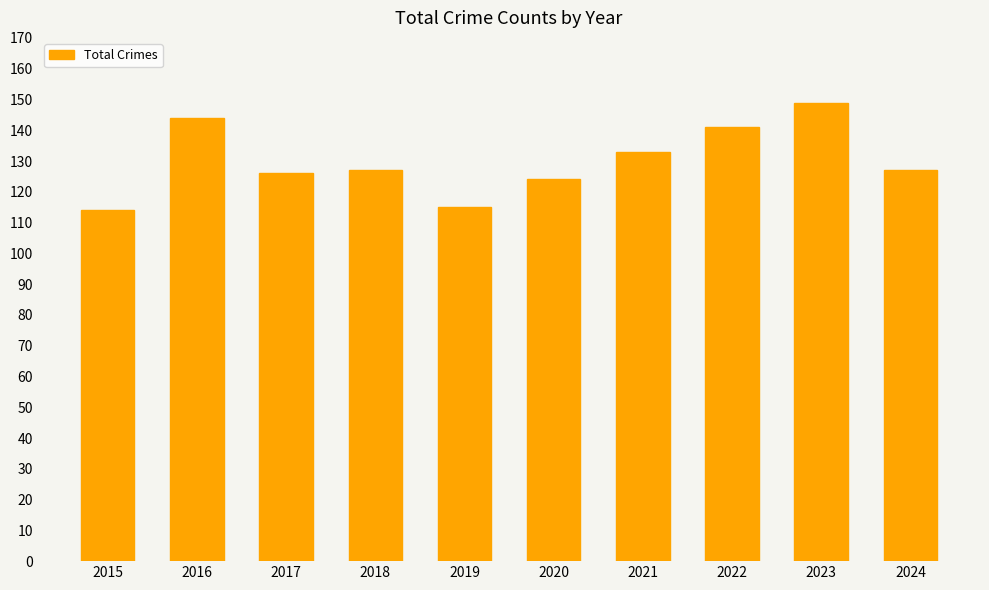

Count the number of categories in the chart.

10